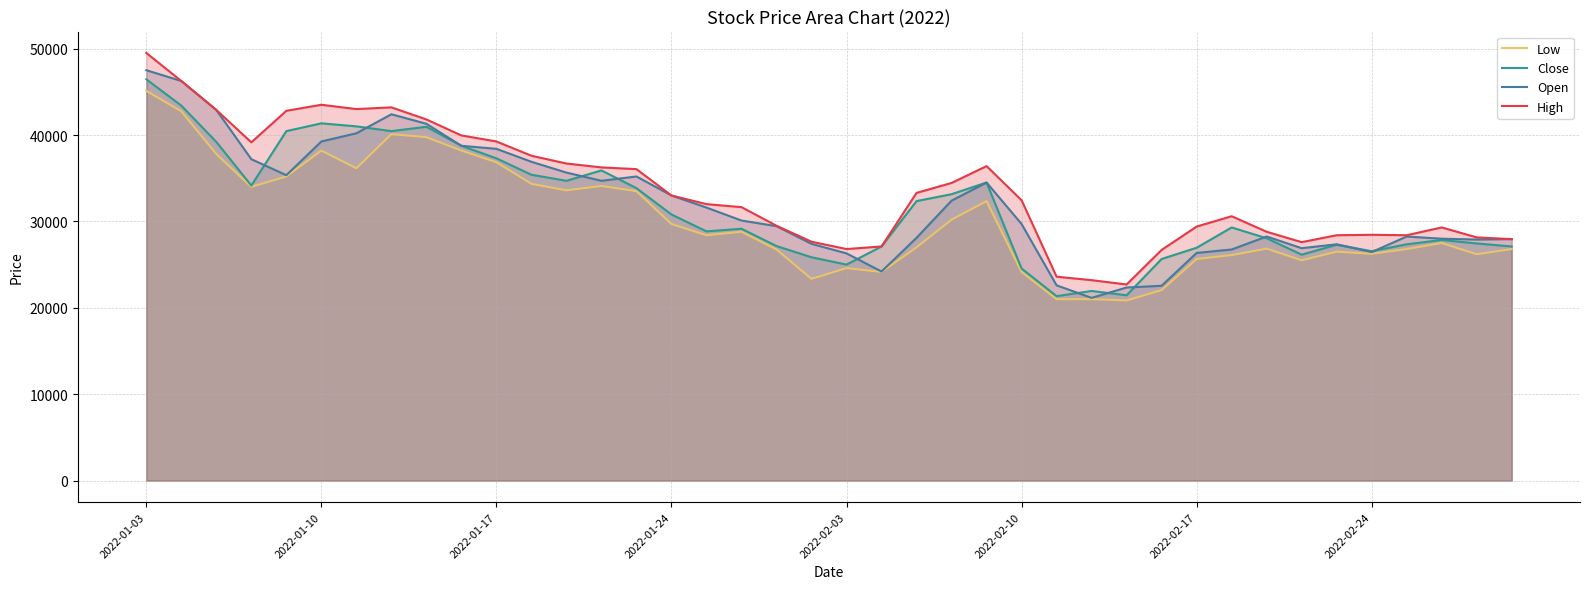

True or false: High and Open intersect in this chart.

False